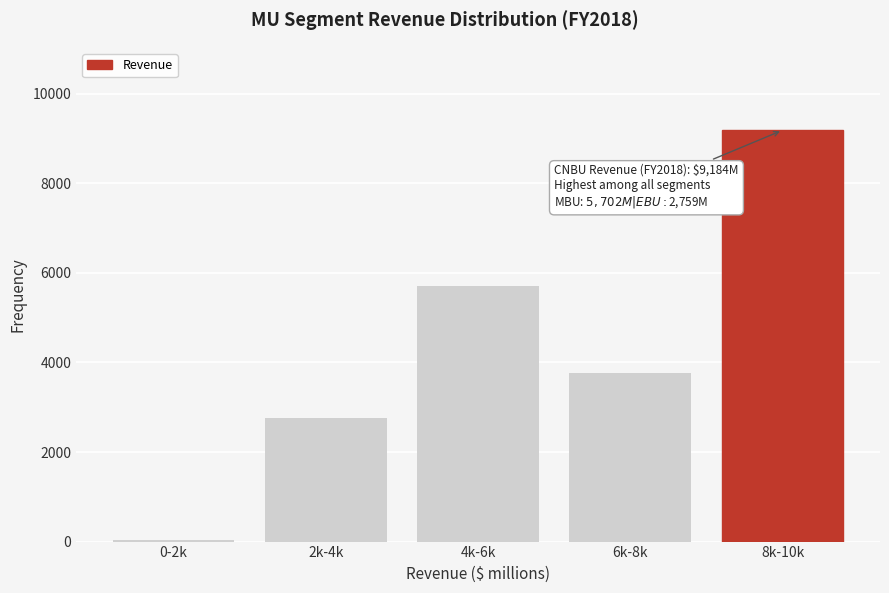

Reading left to right, list all the values displayed in this chart.

0-2k=25	2k-4k=2759	4k-6k=5702	6k-8k=3765	8k-10k=9184